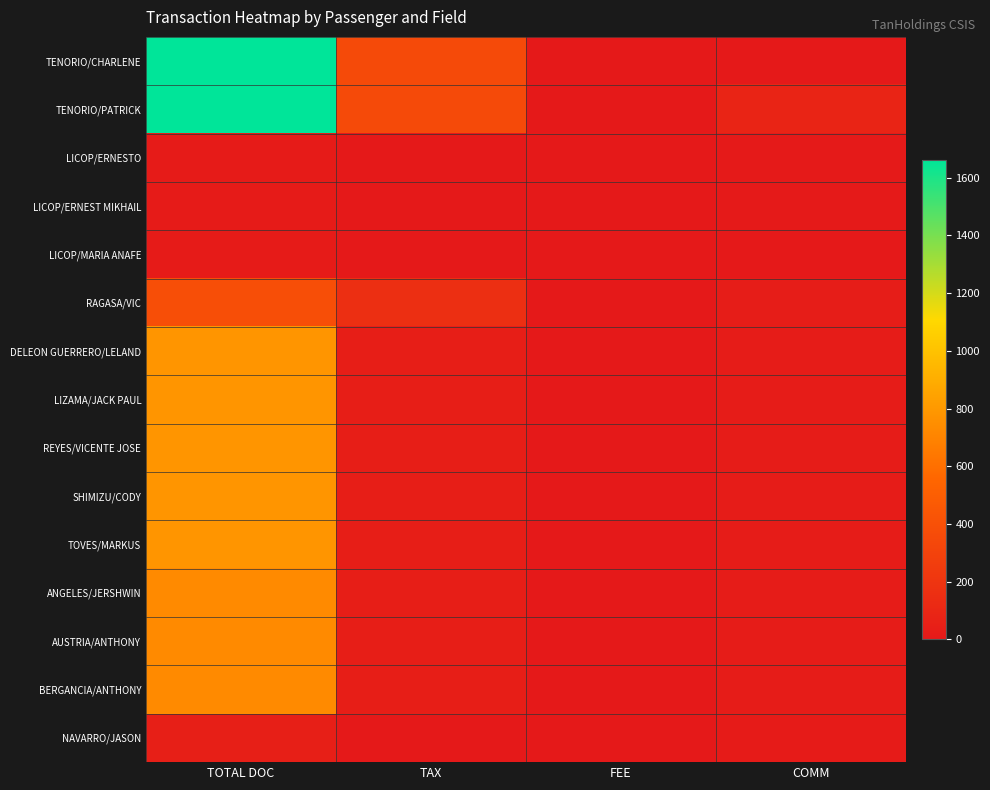

Which series has the largest range (max minus min)?

TENORIO/CHARLENE